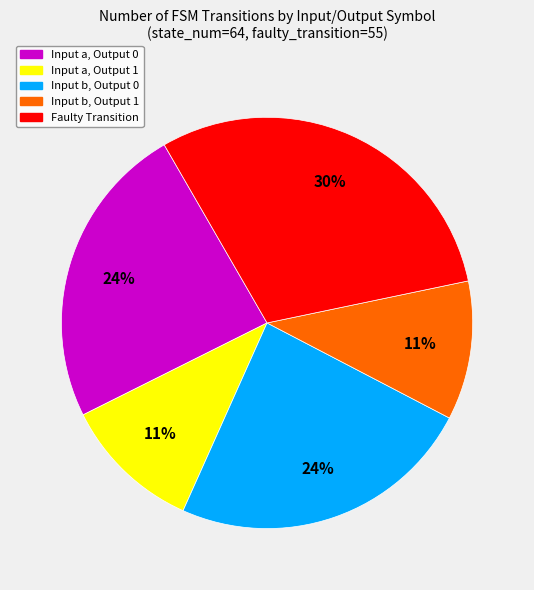

How many slices are in this pie chart?

5